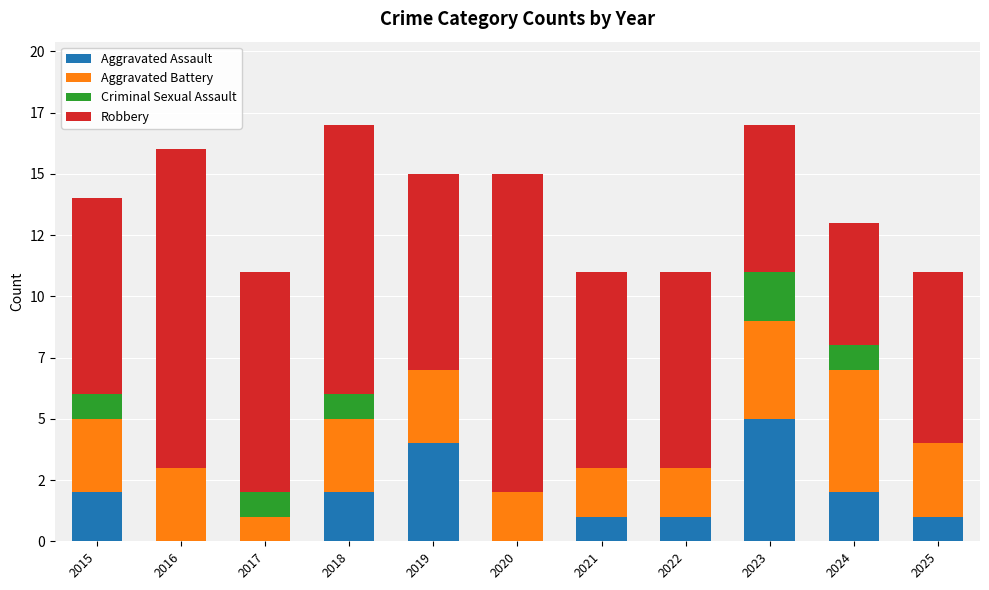

What is the difference between the maximum and second lowest values in the Aggravated Battery series?

3